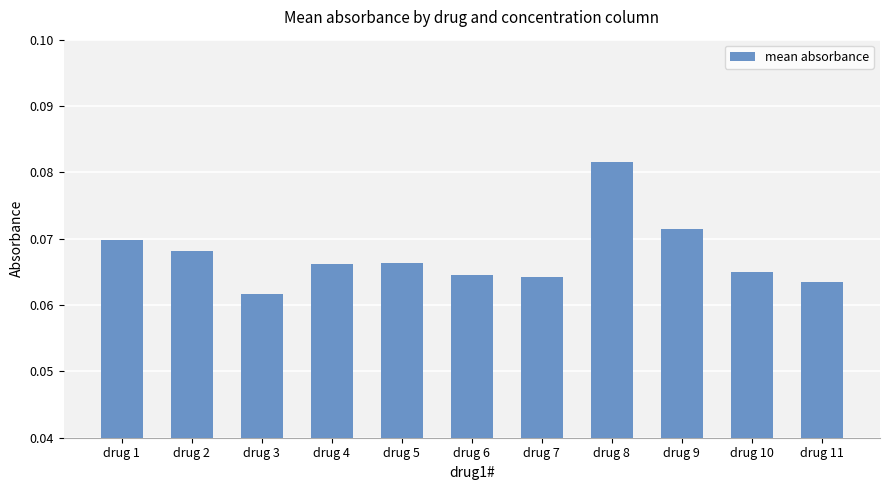

Which label corresponds to the smallest value in the chart?

drug 3